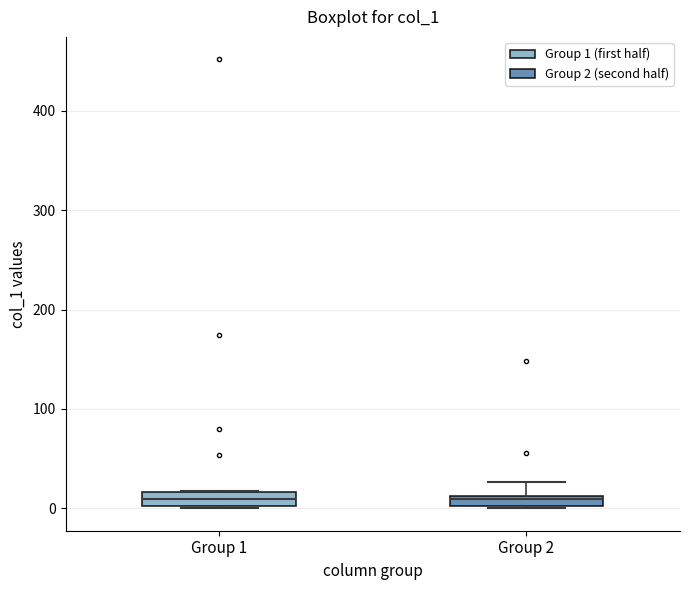

Where is the lower edge of the box for Group 1 on the y-axis? The values are not printed on the chart, so give them approximately, as read against the axis.

0